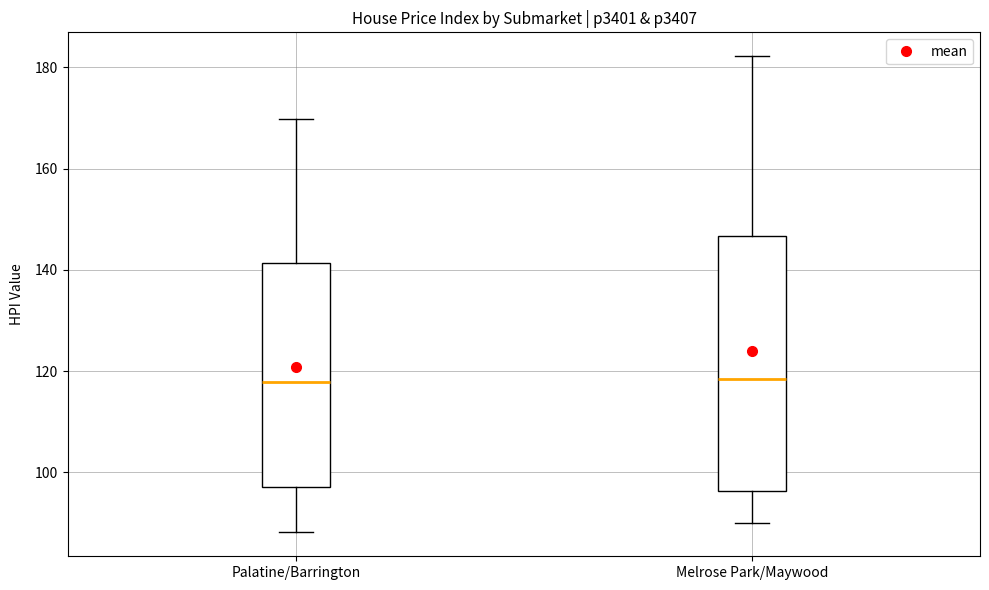

Reading left to right, read every box against the y-axis: the position of its median line, the range the box covers, and the ends of its whiskers. The values are not printed on the chart, so give them approximately, as read against the axis.

Palatine/Barrington: median 118, box 98 to 142, whiskers 88 to 170
Melrose Park/Maywood: median 118, box 96 to 146, whiskers 90 to 182